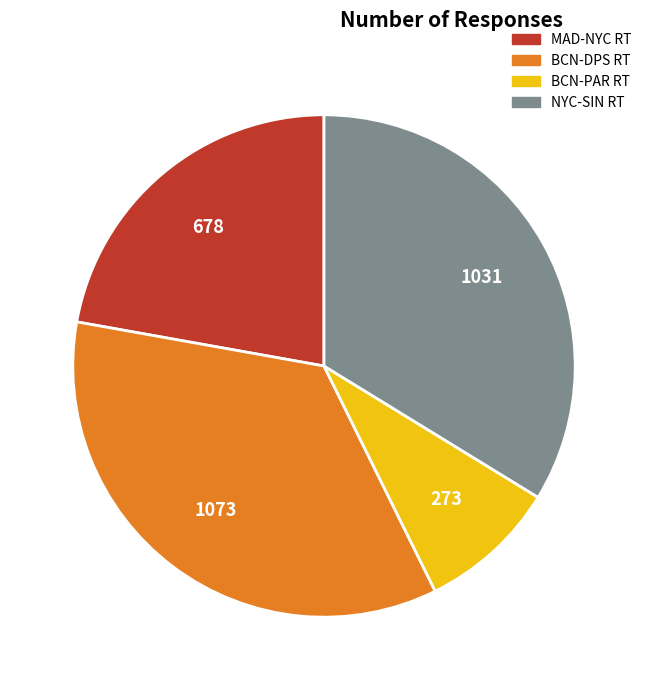

True or false: MAD-NYC RT accounts for 31% of the total.

False